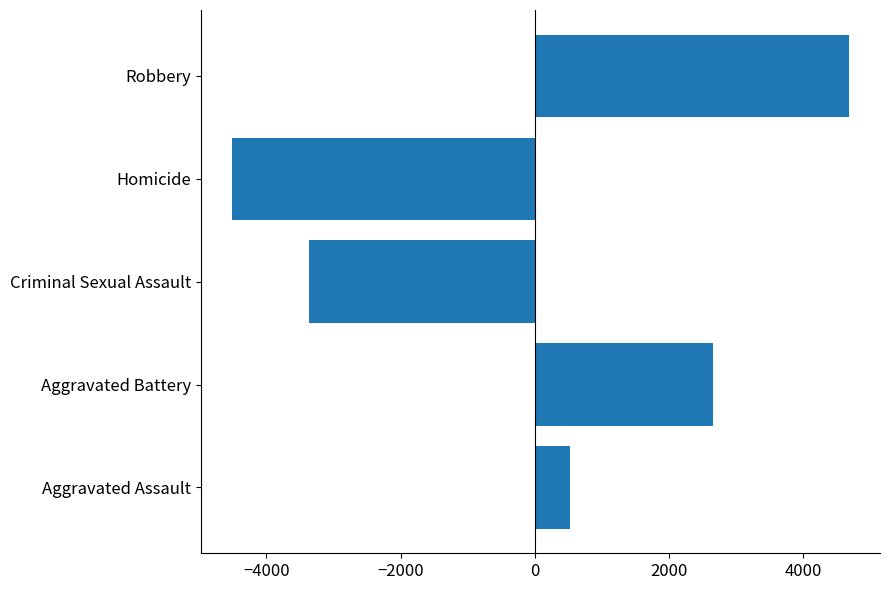

Between Aggravated Assault and Aggravated Battery, which is larger?

Aggravated Battery